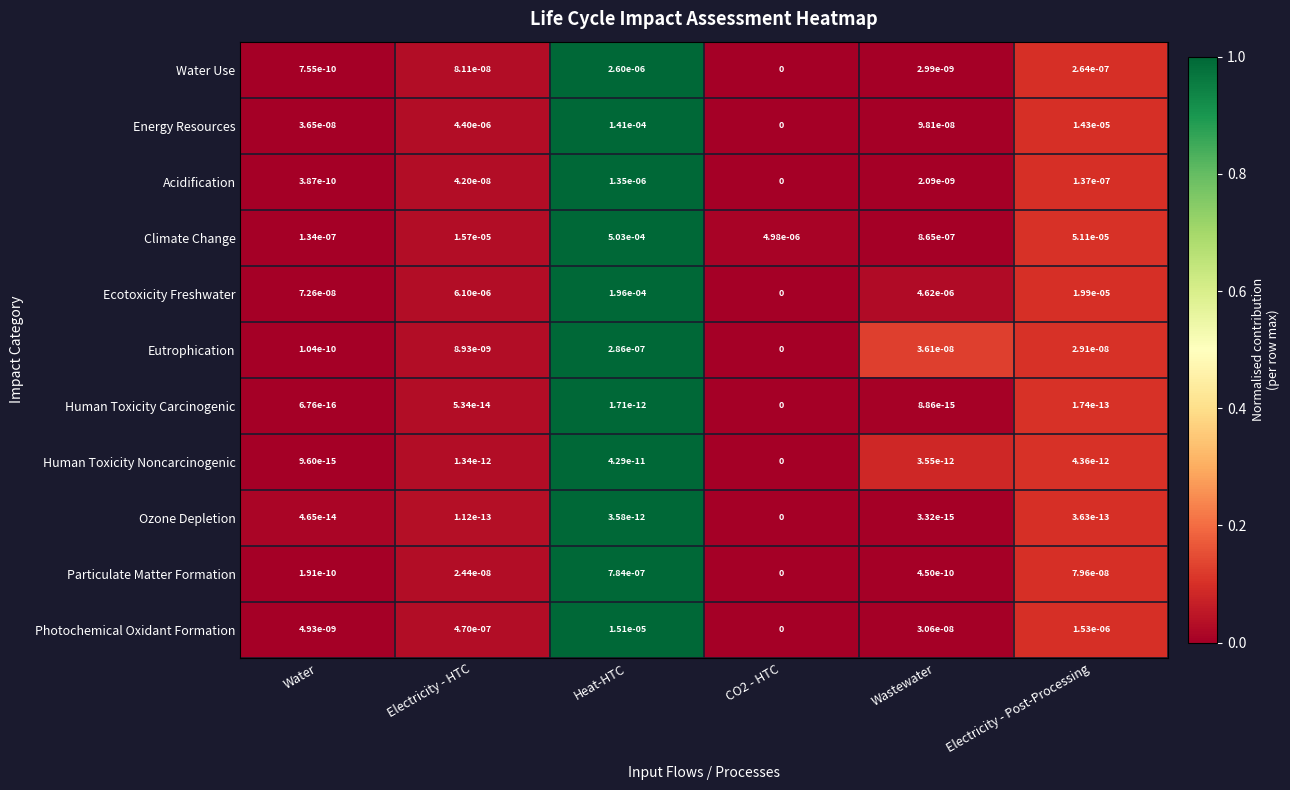

At which category does the chart reach its peak across all series?

Heat-HTC